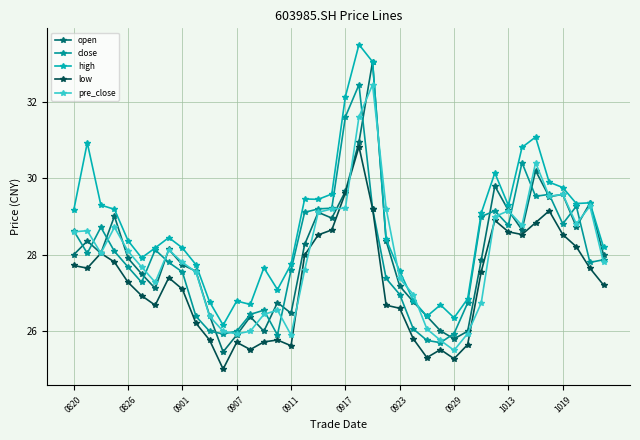

What is the maximum value shown in the chart?

33.5